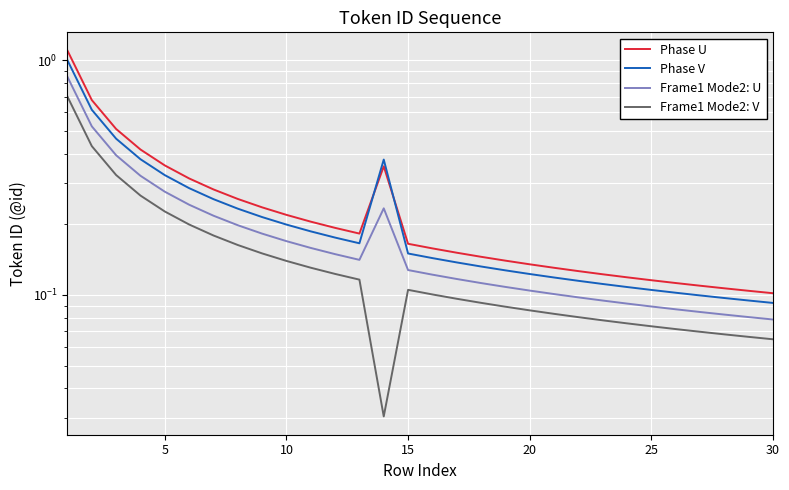

Does the chart display data point markers on the line(s)?

No